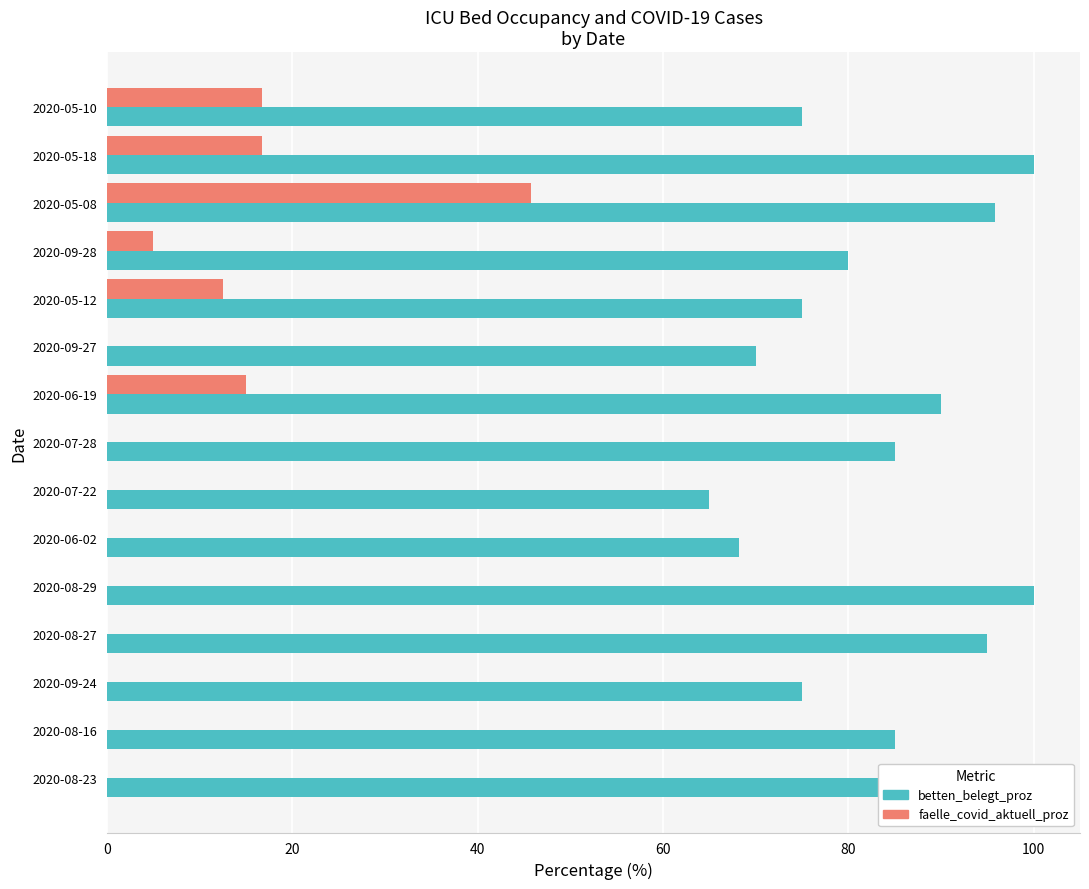

What is the sum of the betten_belegt_proz values at 2020-07-28 and 2020-09-24?

160.0